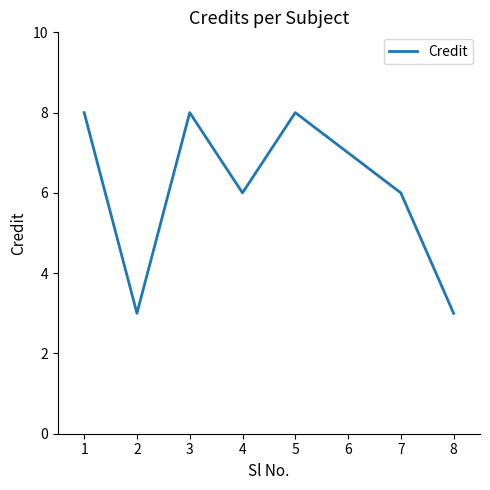

How many distinct data groups are displayed?

1